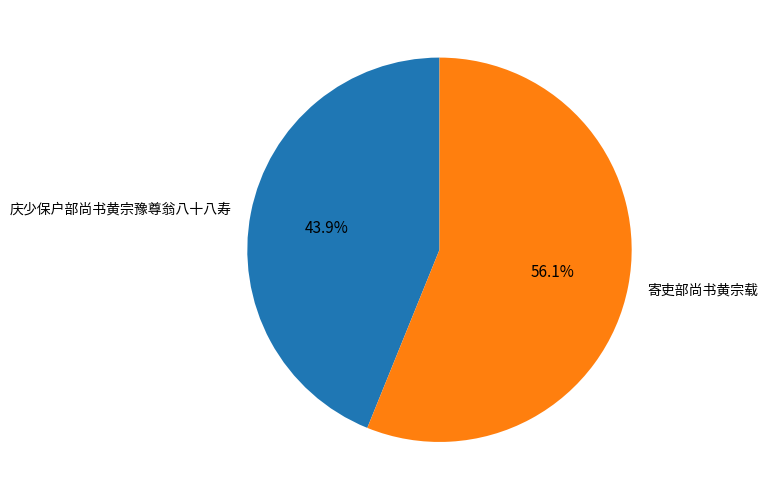

Combined, do 寄吏部尚书黄宗载 and 庆少保户部尚书黄宗豫尊翁八十八寿 account for over 50%?

Yes